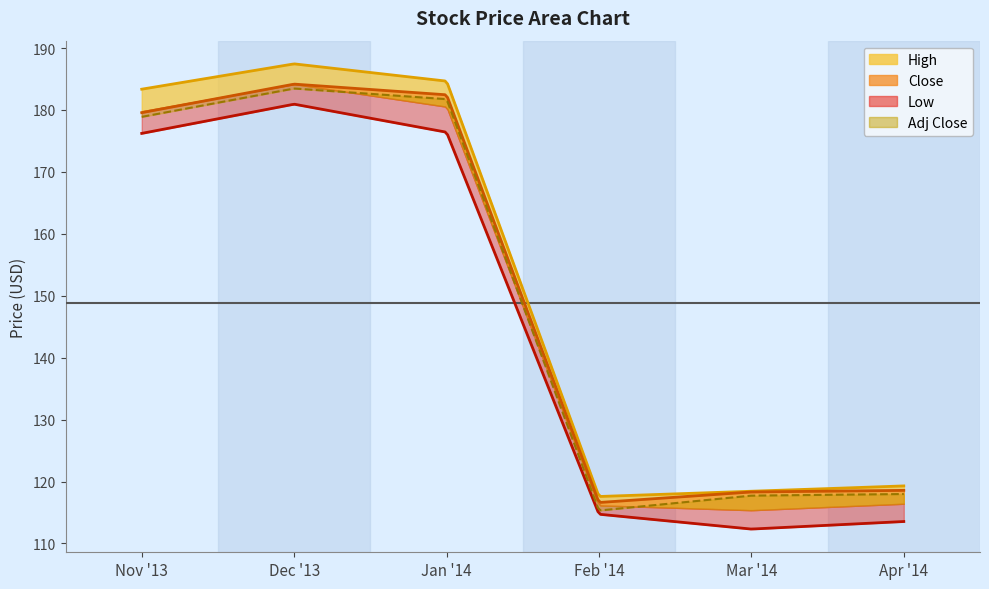

At which label does Low reach its peak?

2013-12